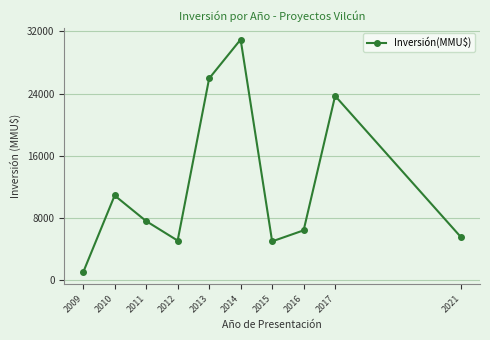

What is the change in value from 2011 to 2015?

-2609